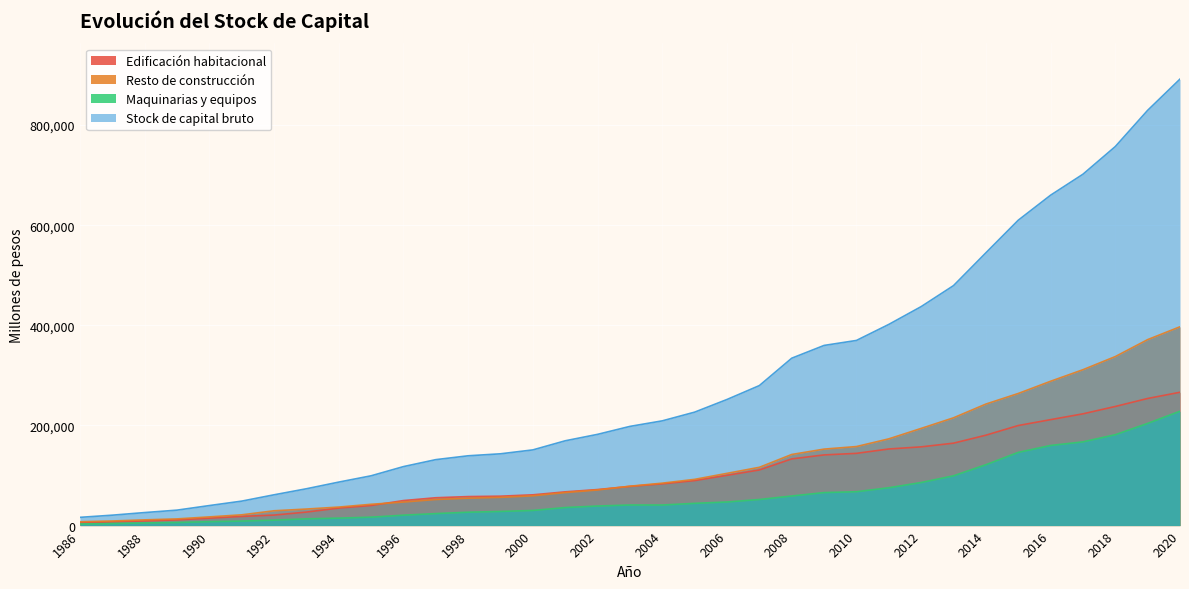

True or false: Maquinarias y equipos has a value of 21459 at 2013.

False